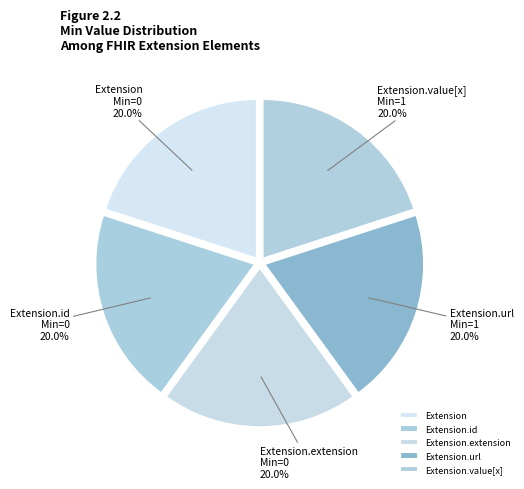

What percentage is the Extension.value[x] slice, to the nearest percent?

20%